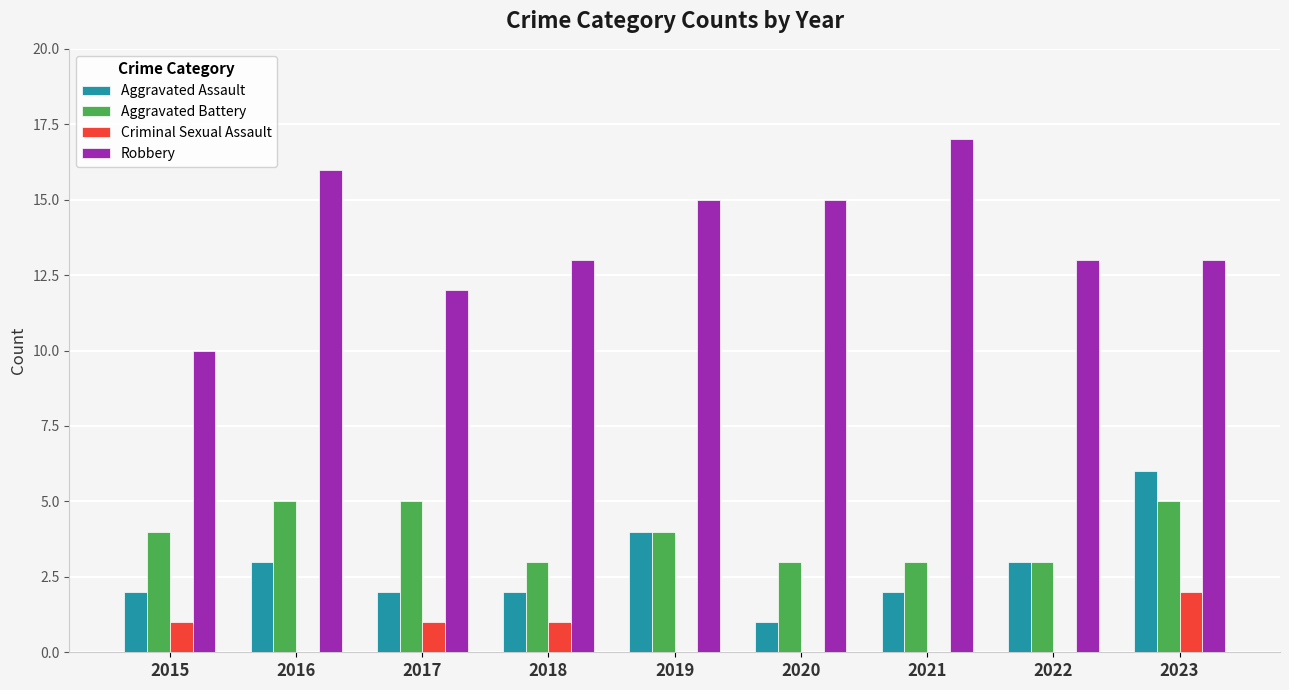

True or false: Robbery has a value of 13 at 2018.

True